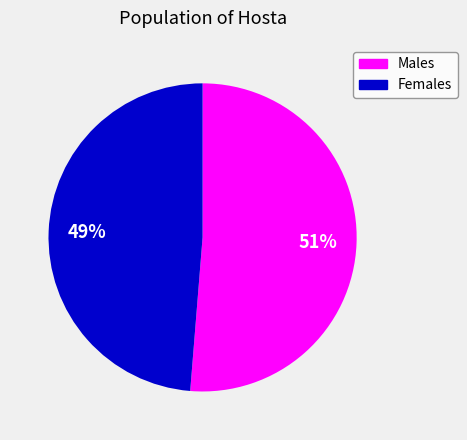

Is there any slice that represents more than half of the pie?

Yes